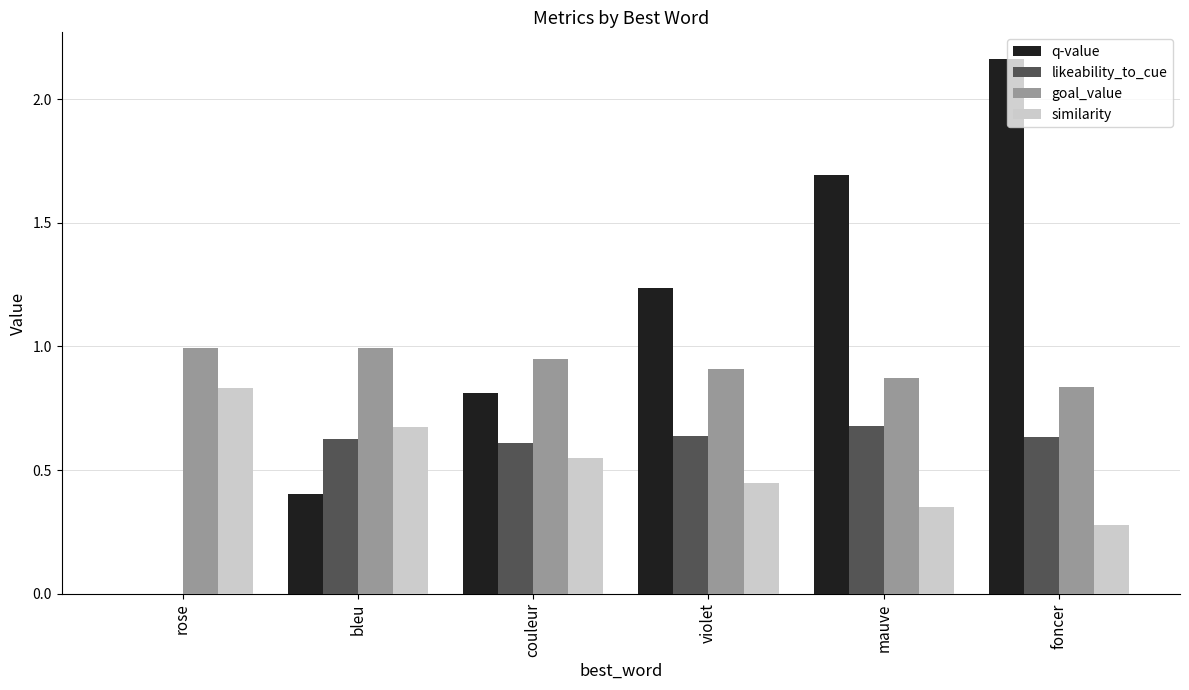

Which category has the highest value across all series?

foncer